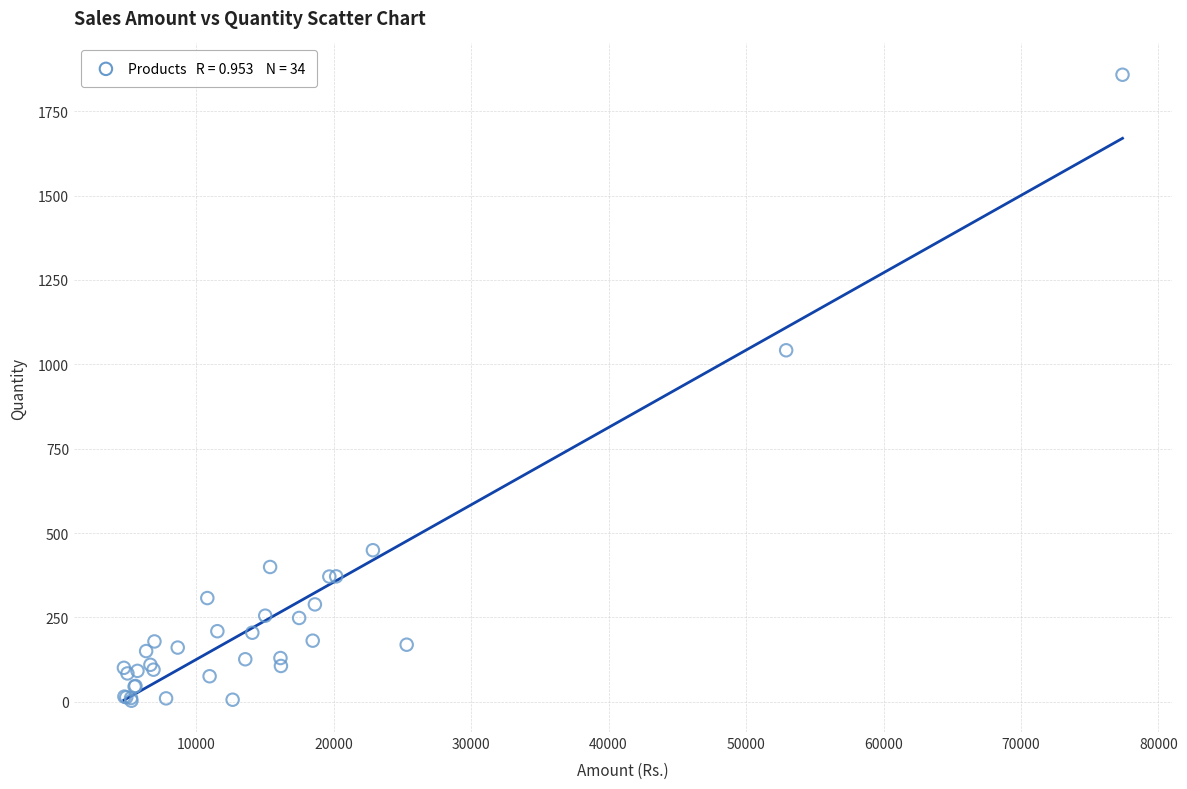

What Y value in the scatter plot is closest to 930?

1041.5